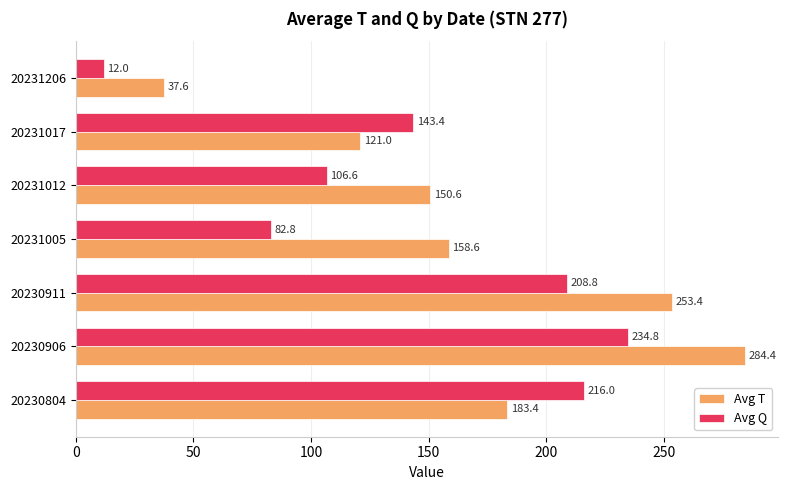

What are all the series names shown in the legend?

Avg T, Avg Q